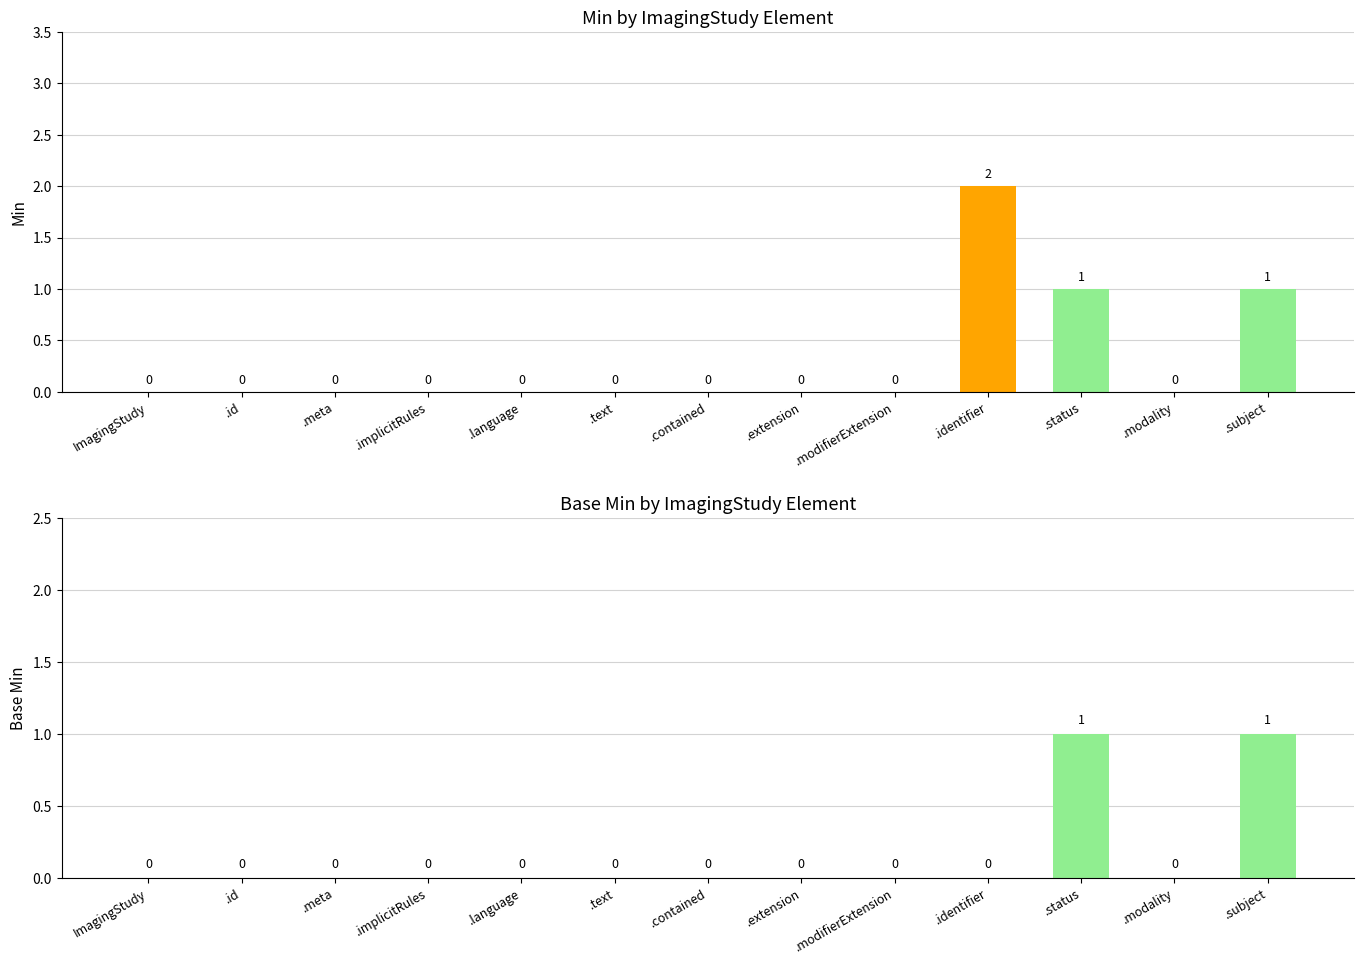

What is the total value across all series at .subject?

2